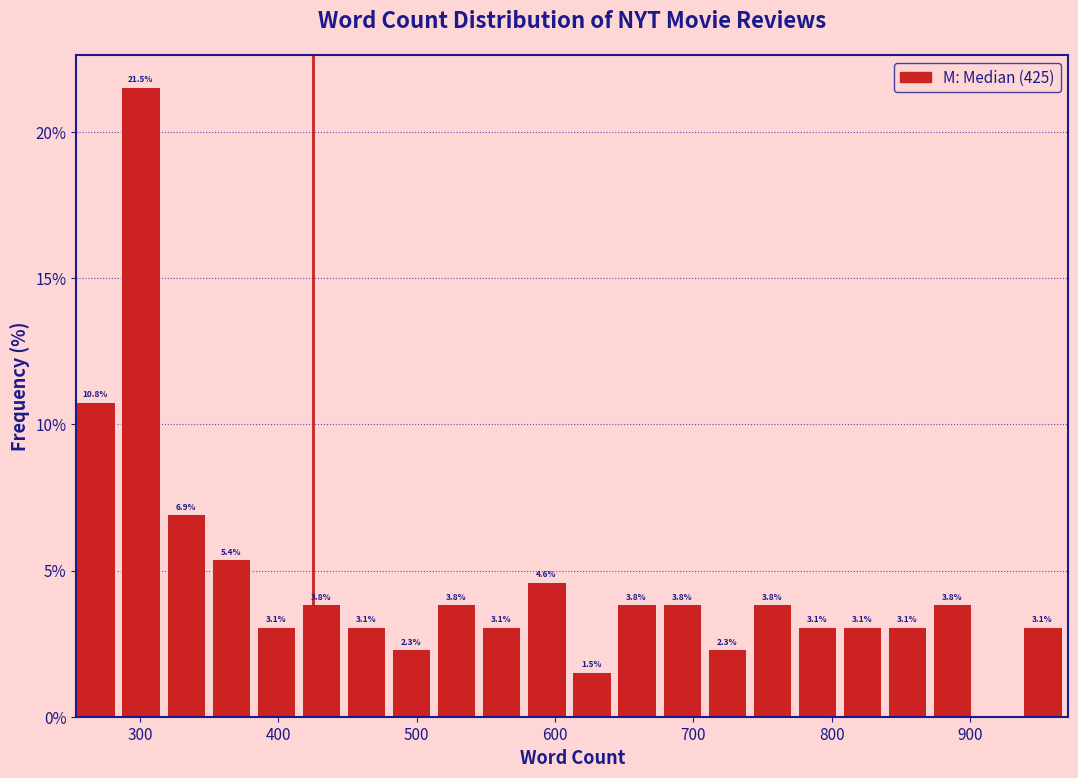

Around what value on the x-axis is the tallest bar? Give the approximate position of its centre, as read against the axis.

300